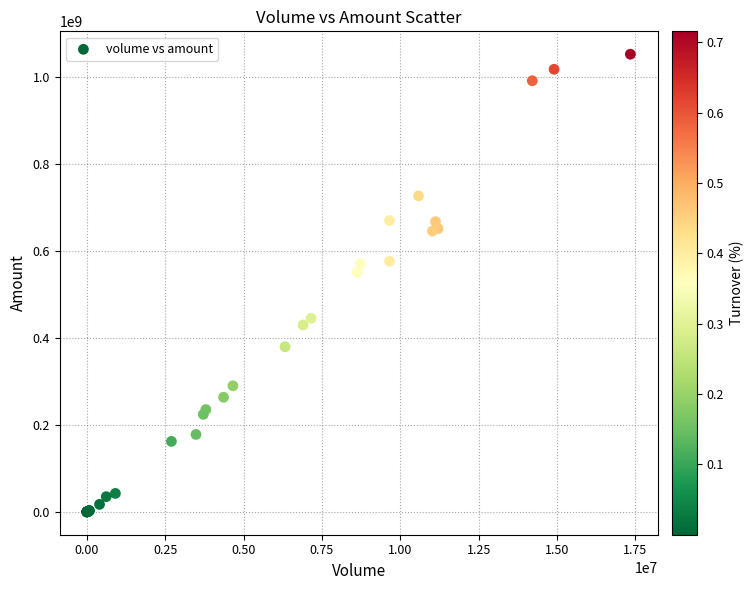

What Y value in the scatter plot is closest to 526082269?

550245238